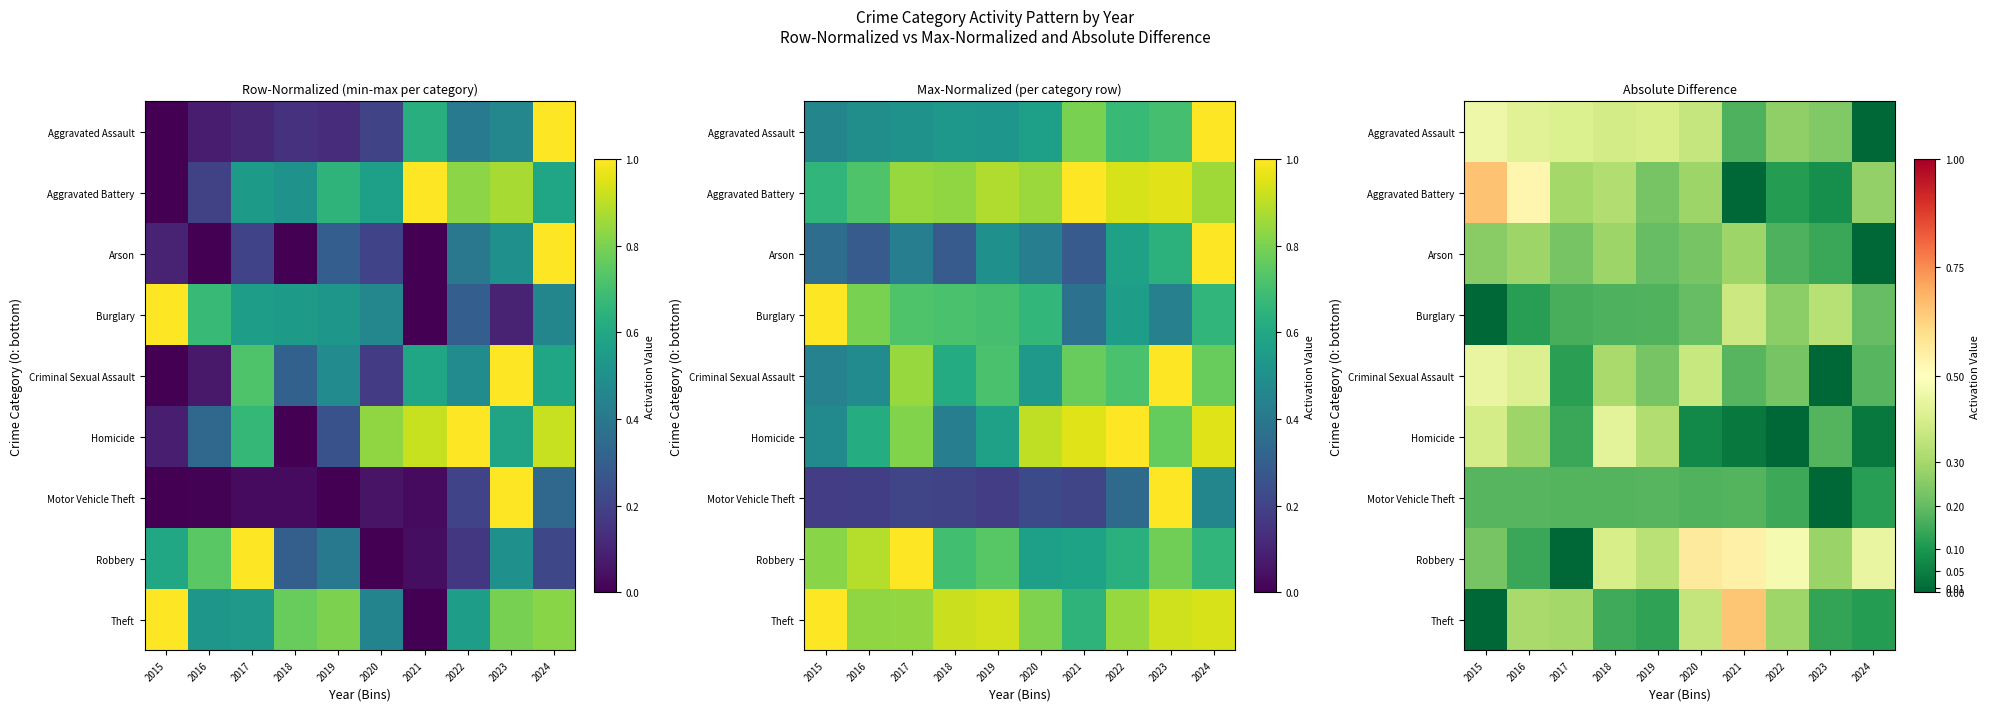

The Burglary series shows 0.4 at 2021. True or false?

True